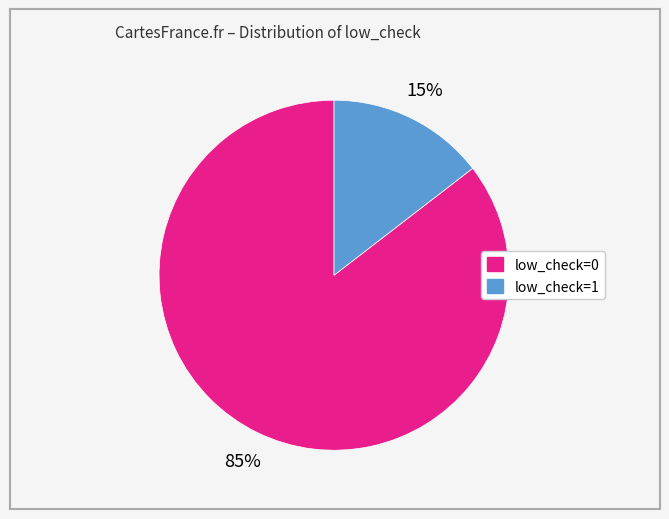

Is there a majority slice in this chart?

Yes